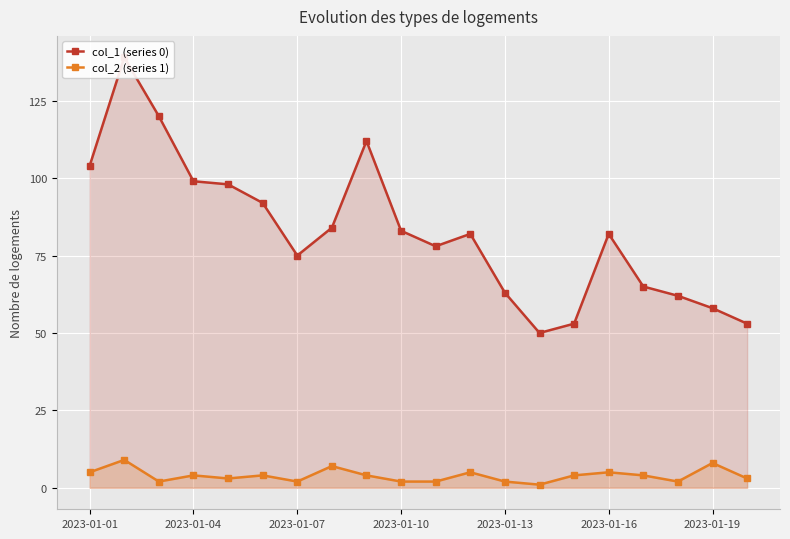

At which label does col_1 (series 0) first exceed 82?

2023-01-01